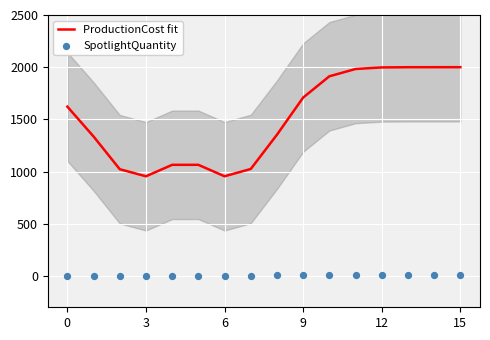

Which series reaches the minimum Y coordinate?

SpotlightQuantity